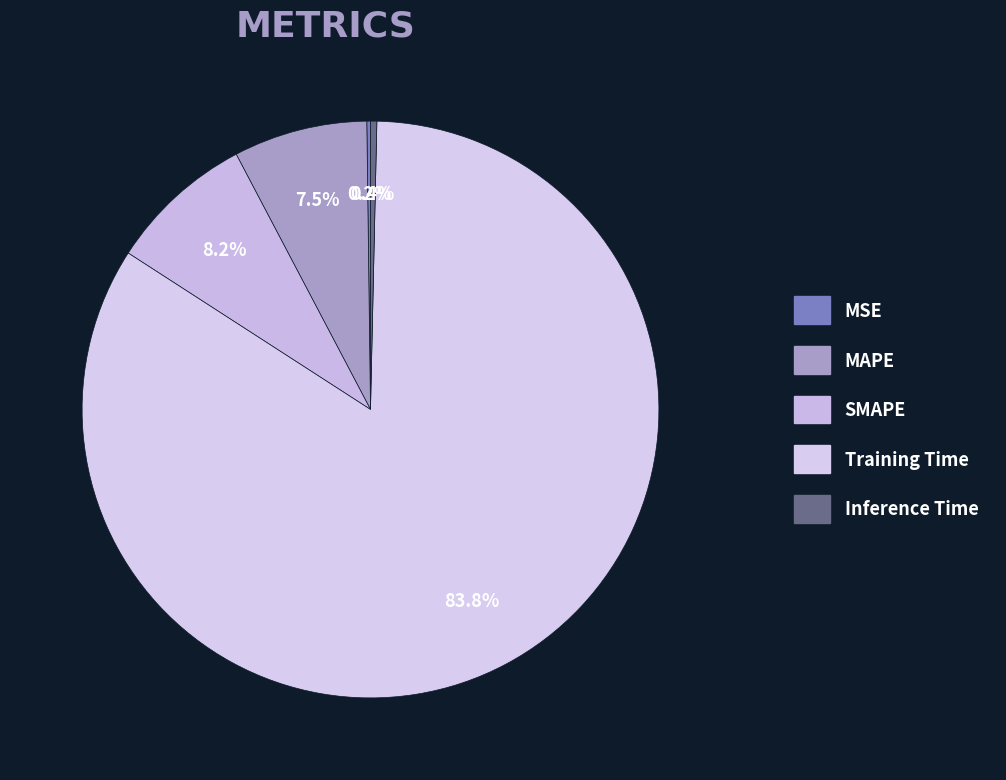

To the nearest percent, what is the difference between the Inference Time and Training Time slice percentages?

83%